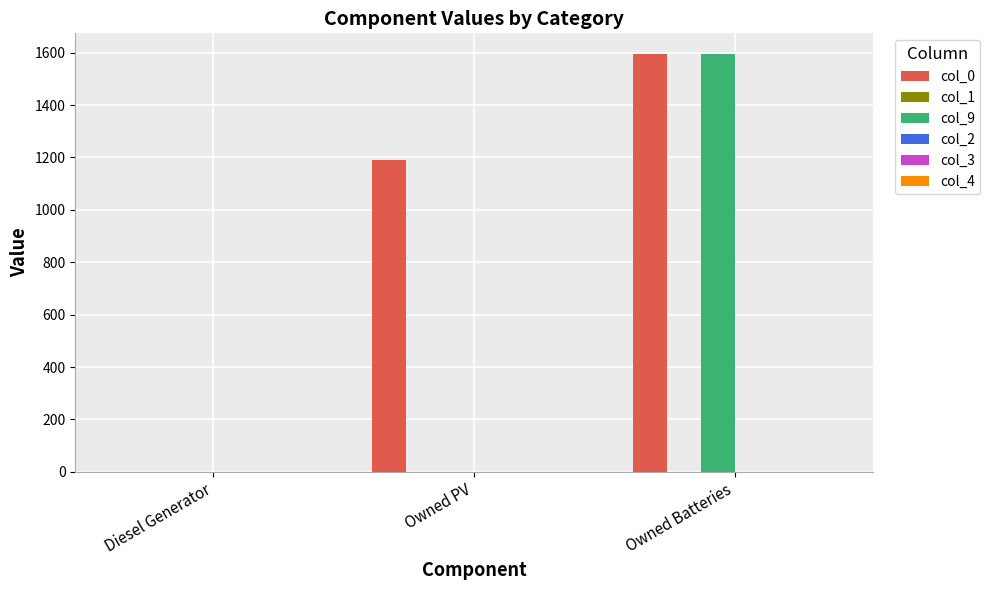

The col_0 series shows 1189 at Owned PV. True or false?

True